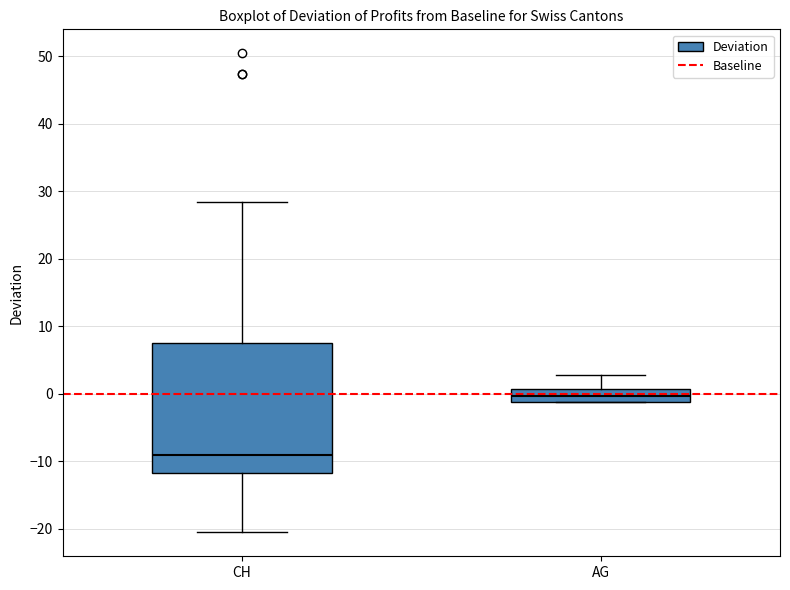

Reading left to right, read every box against the y-axis: the position of its median line, the range the box covers, and the ends of its whiskers. The values are not printed on the chart, so give them approximately, as read against the axis.

CH: median -9, box -12 to 7, whiskers -21 to 28
AG: median 0, box -1 to 1, whiskers -1 to 3